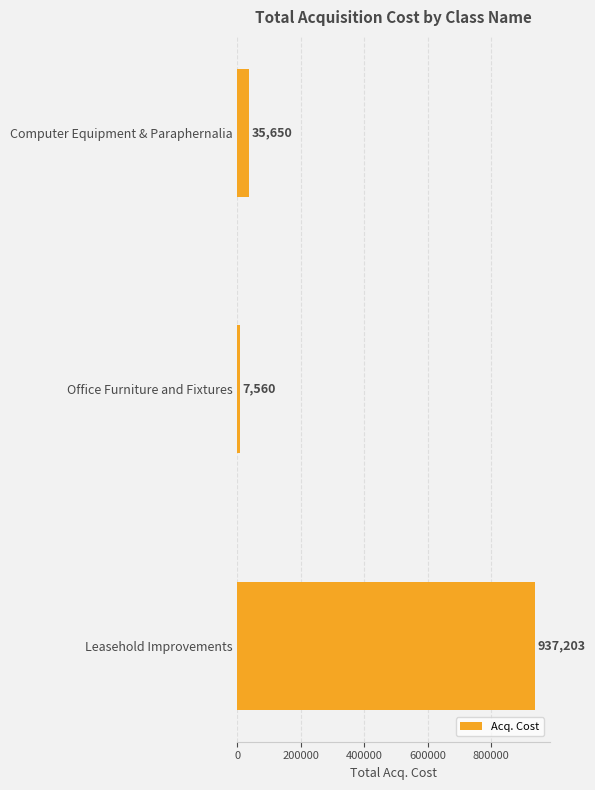

List the labels in order of value, smallest first.

Office Furniture and Fixtures, Computer Equipment & Paraphernalia, Leasehold Improvements